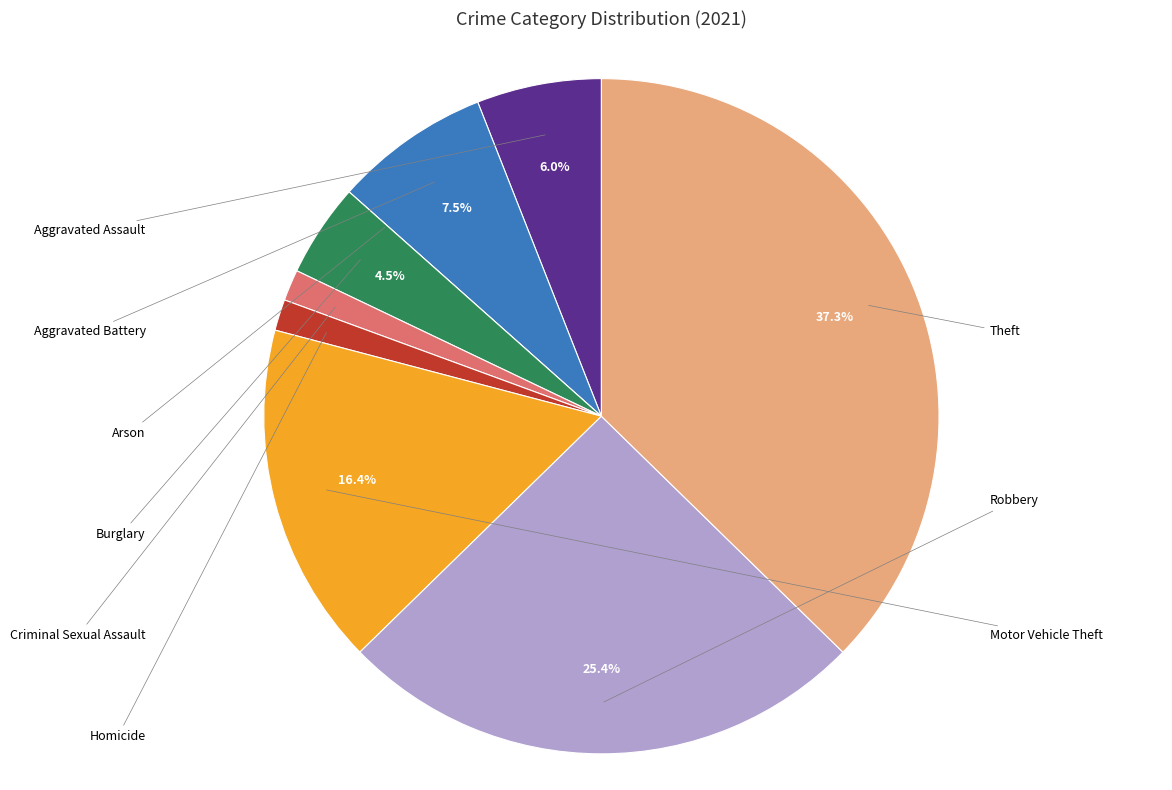

Does any single category account for the majority?

No